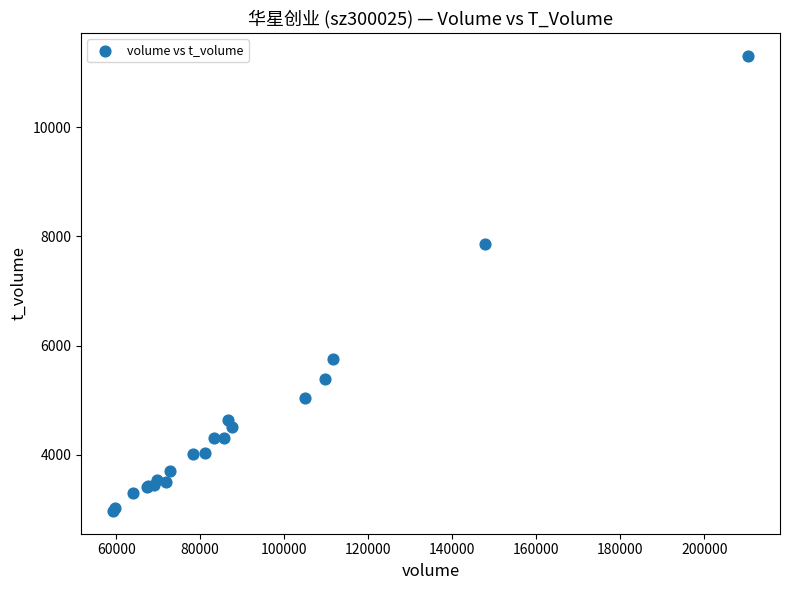

What Y value in the scatter plot is closest to 7138?

7858